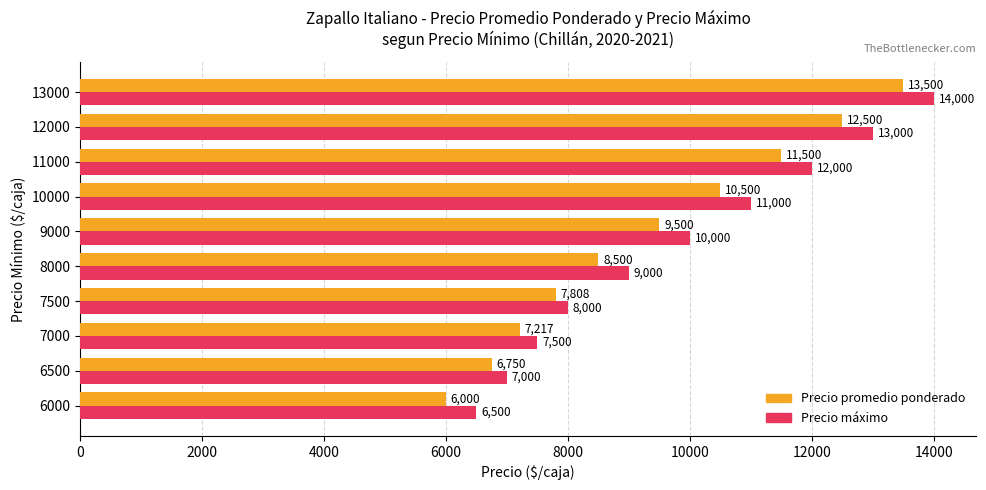

Where is Precio promedio ponderado nearest to the value 9750?

9000